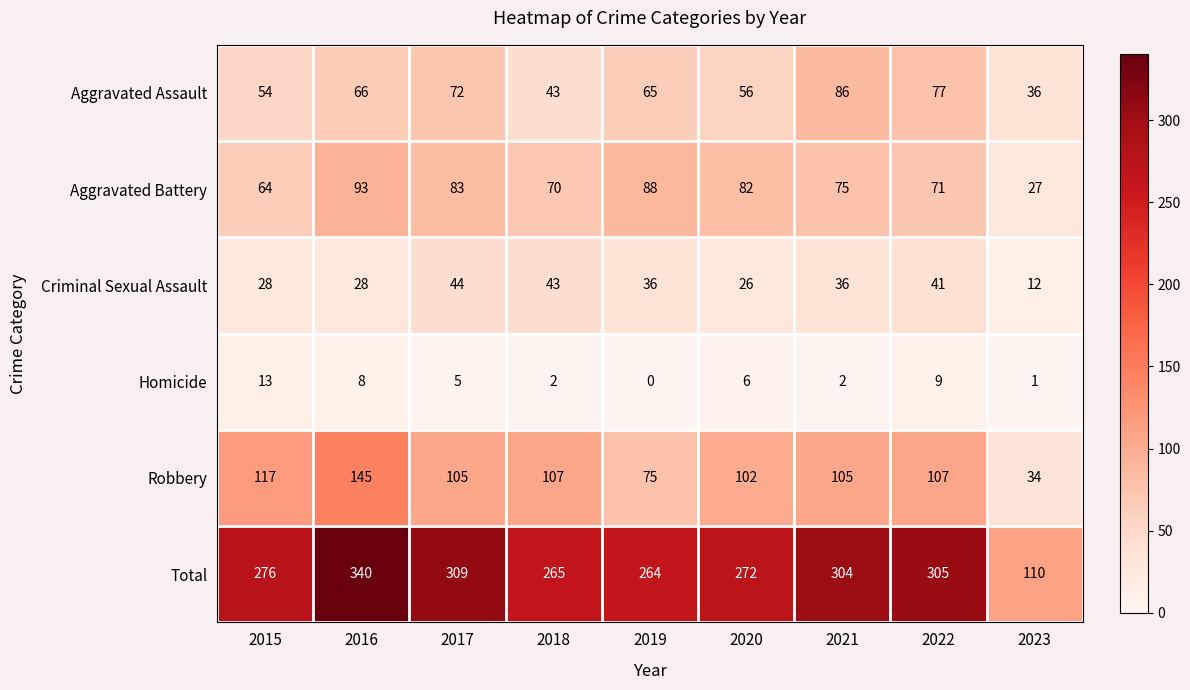

What is the difference between the maximum and minimum values in the Aggravated Battery series?

66